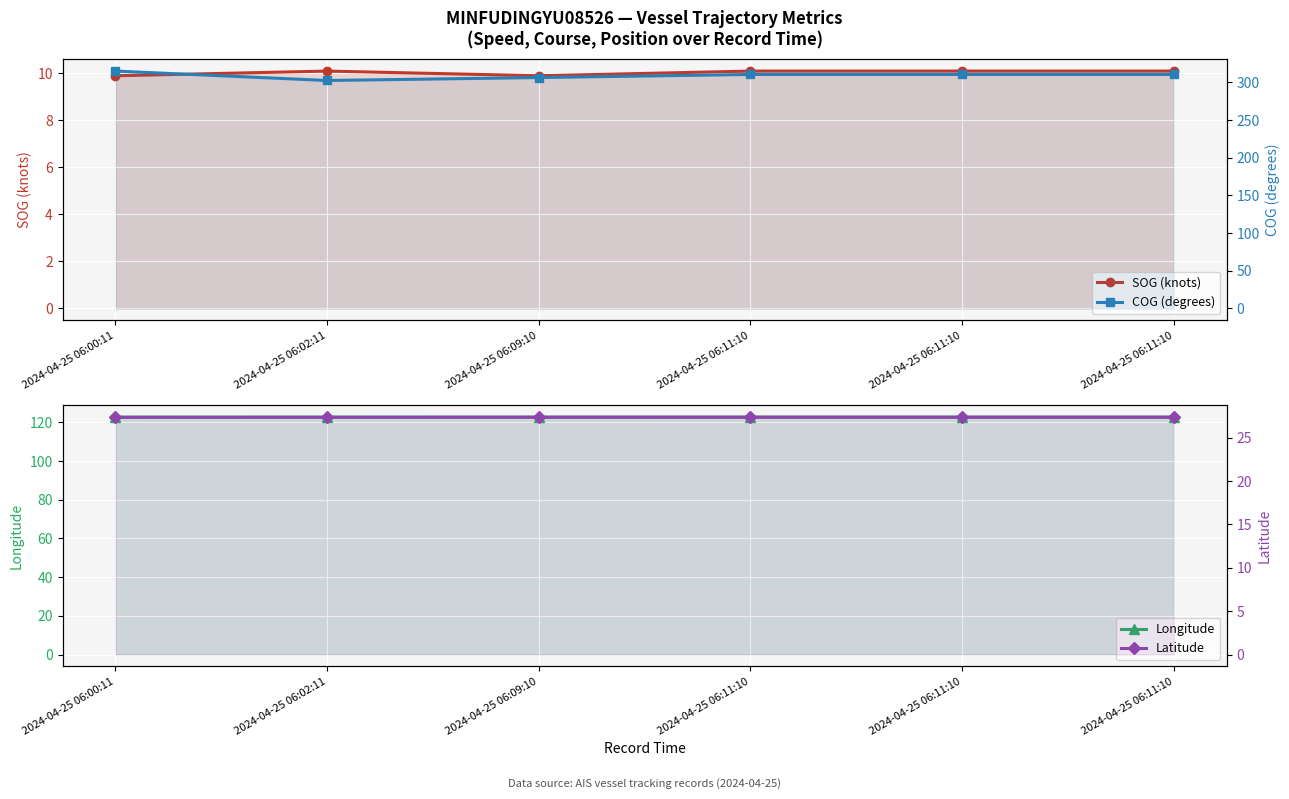

True or false: SOG (knots) and Latitude cross at least once.

False